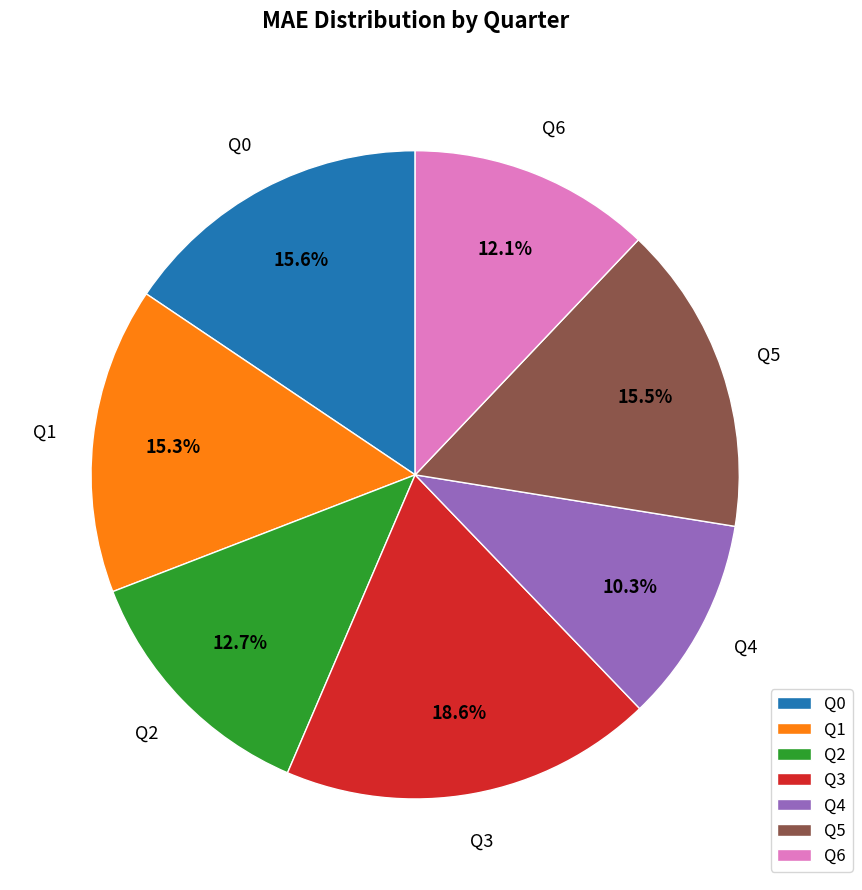

Is there a majority slice in this chart?

No